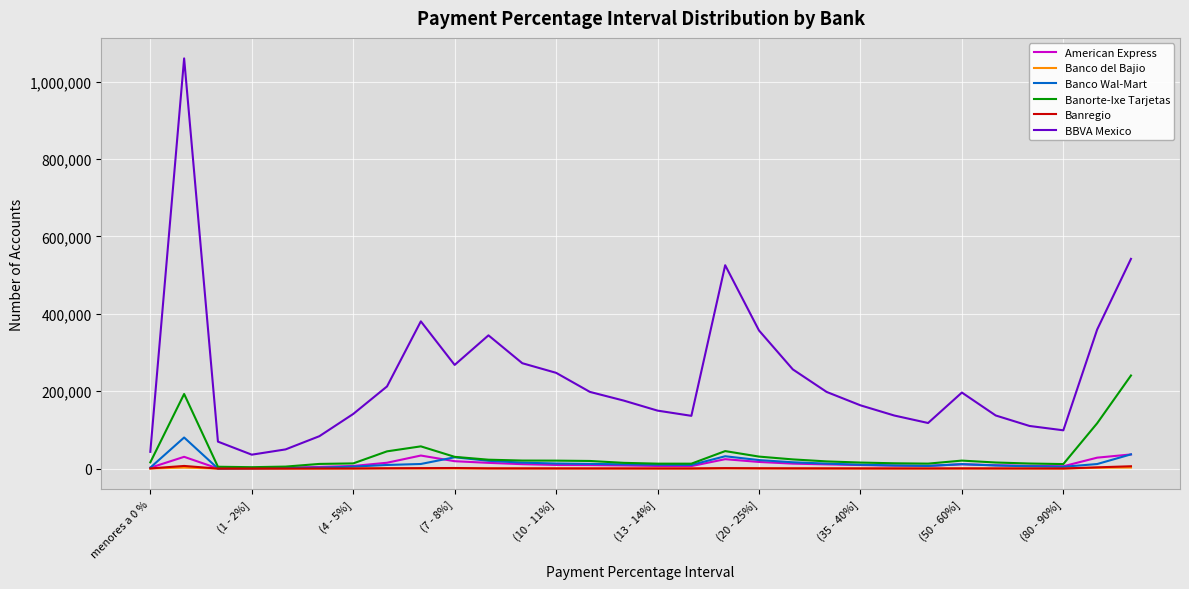

True or false: Banco Wal-Mart and BBVA Mexico cross at least once.

False